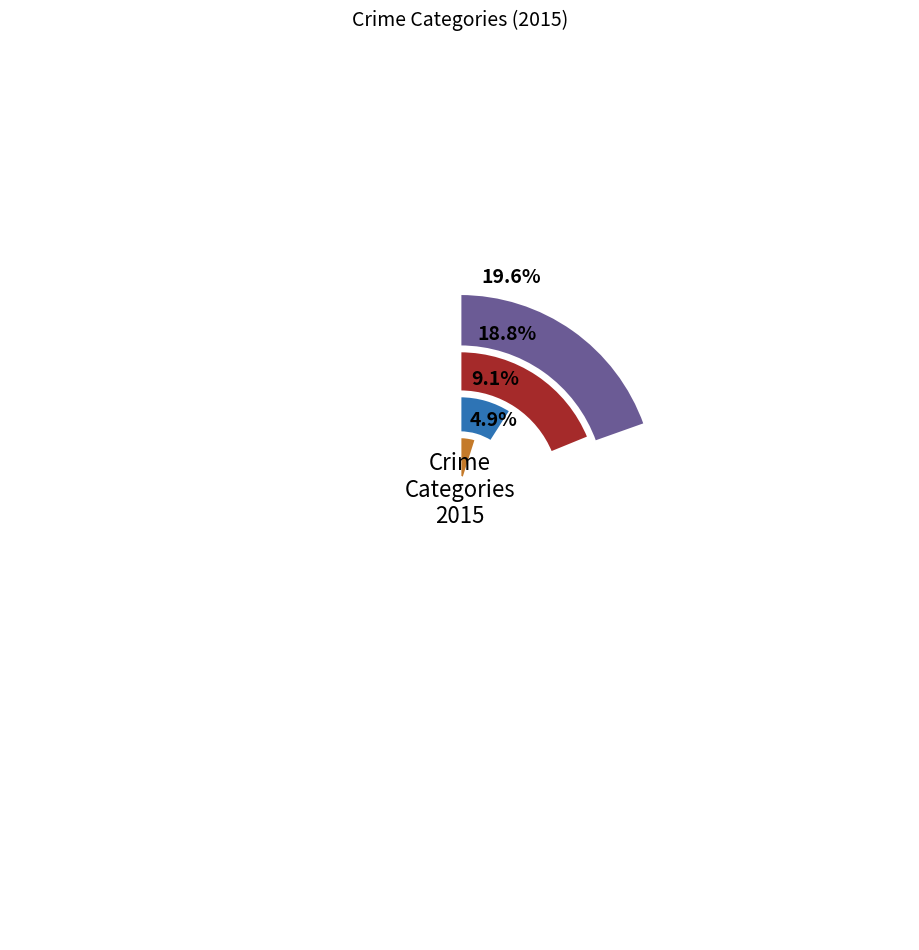

Approximately how many times larger is the value at Homicide compared to Aggravated Battery?

0.2